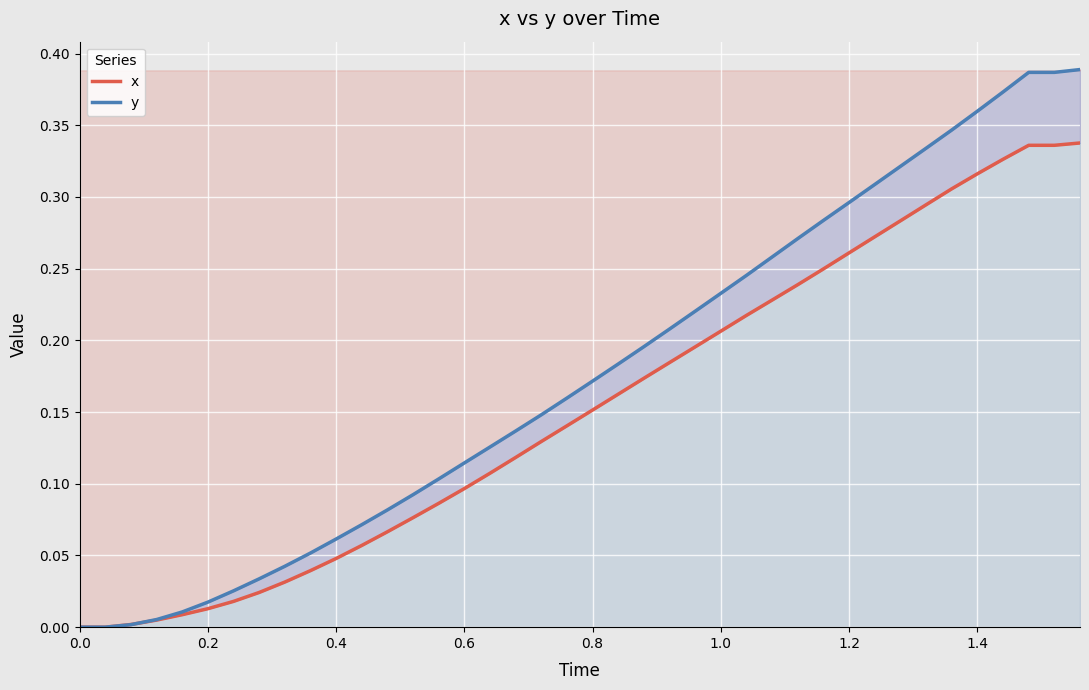

How many series are shown in this chart?

2